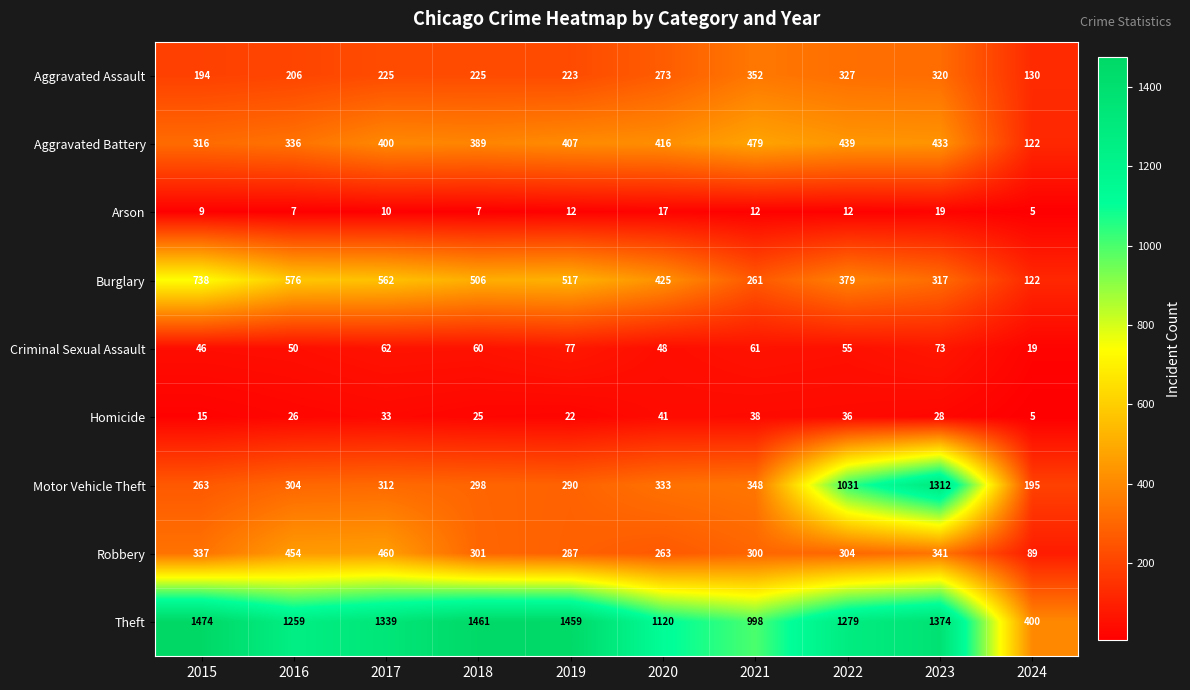

What is the sum of all Burglary values?

4403